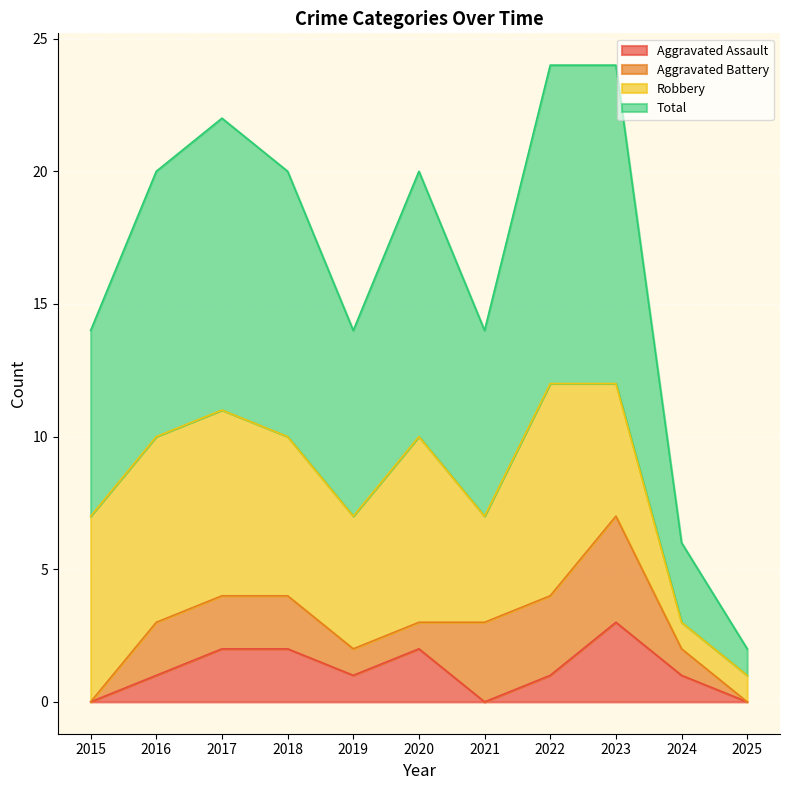

At how many categories does at least one series exceed 3?

9